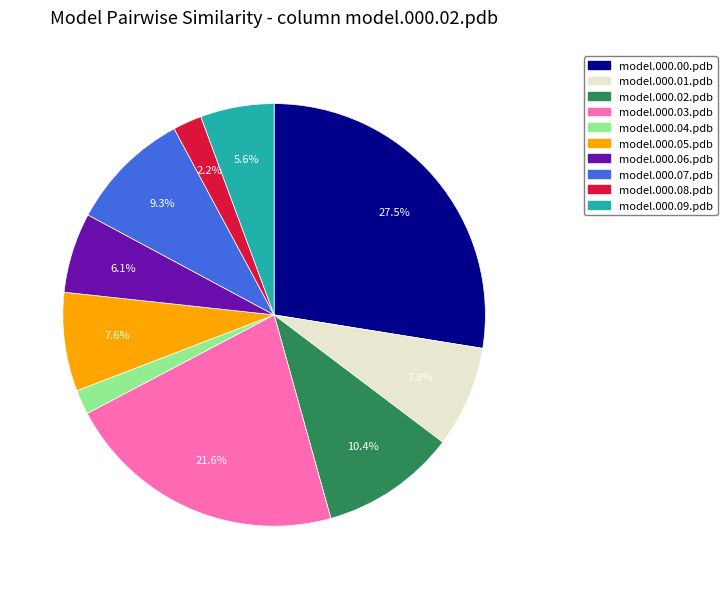

How many segments does this pie chart have?

10